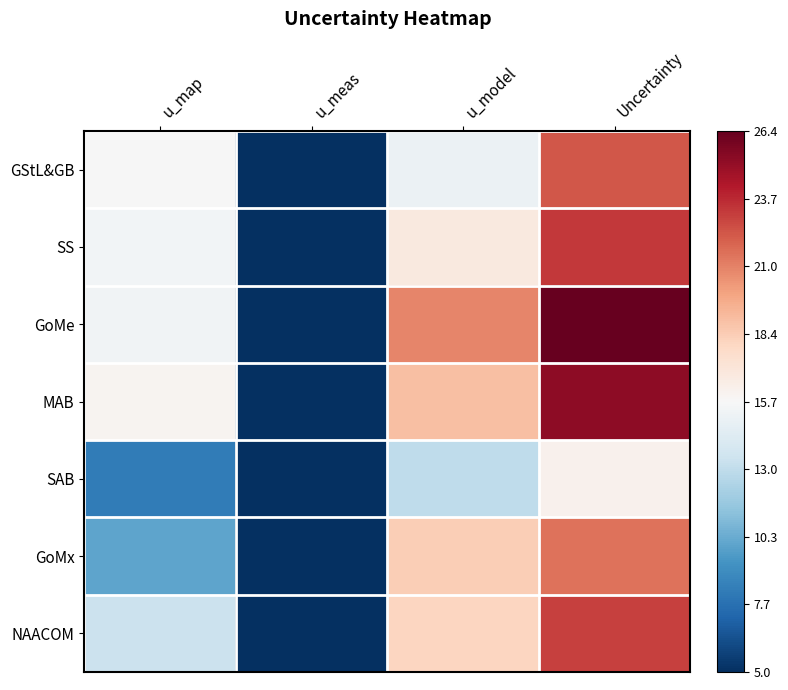

Reading right to left, list all the values displayed in this chart.

GStL&GB: Uncertainty=22.3	u_model=15.1	u_meas=5.0	u_map=15.7
SS: Uncertainty=23.3	u_model=16.7	u_meas=5.0	u_map=15.4
GoMe: Uncertainty=26.4	u_model=20.9	u_meas=5.0	u_map=15.3
MAB: Uncertainty=25.2	u_model=18.9	u_meas=5.0	u_map=16.0
SAB: Uncertainty=16.1	u_model=13.0	u_meas=5.0	u_map=8.2
GoMx: Uncertainty=21.5	u_model=18.3	u_meas=5.0	u_map=10.0
NAACOM: Uncertainty=23.0	u_model=18.0	u_meas=5.0	u_map=13.4